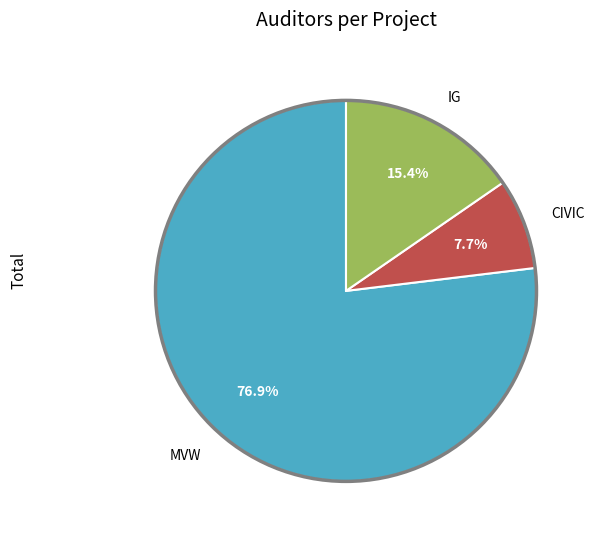

What percentage do CIVIC and IG together represent?

23.1%